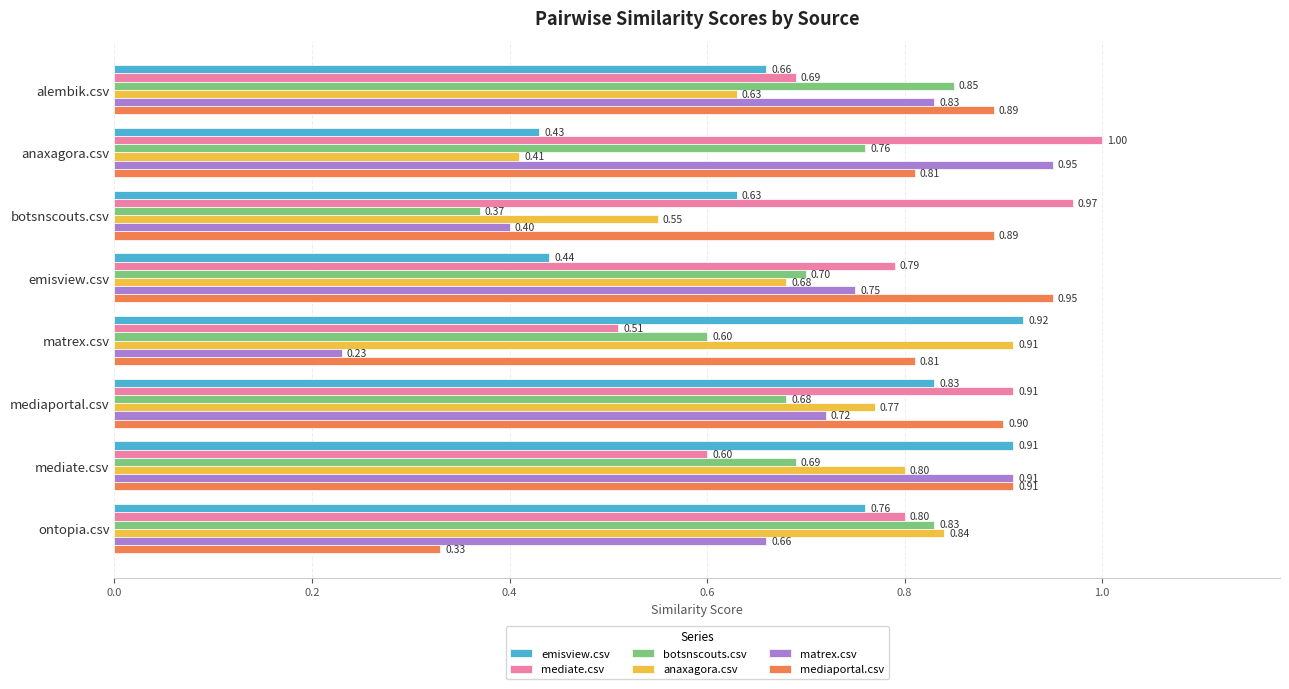

Which category has the lowest value in the anaxagora.csv series?

anaxagora.csv